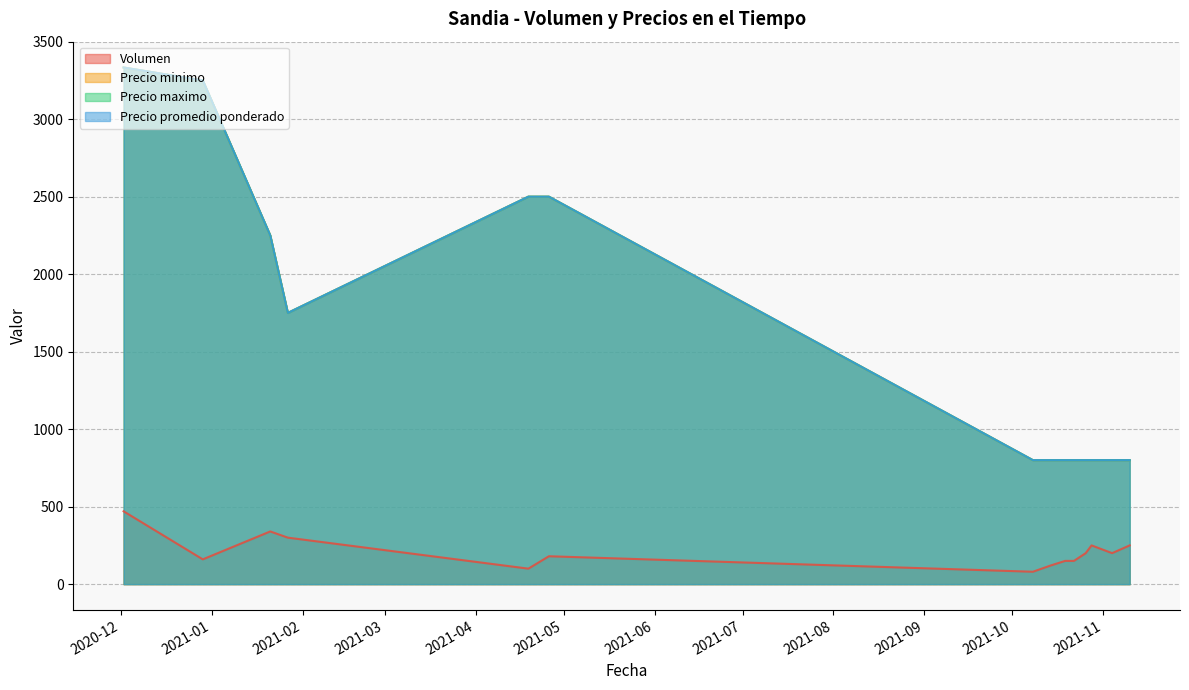

What is the label of the 15th point from the right?

2021-11-10